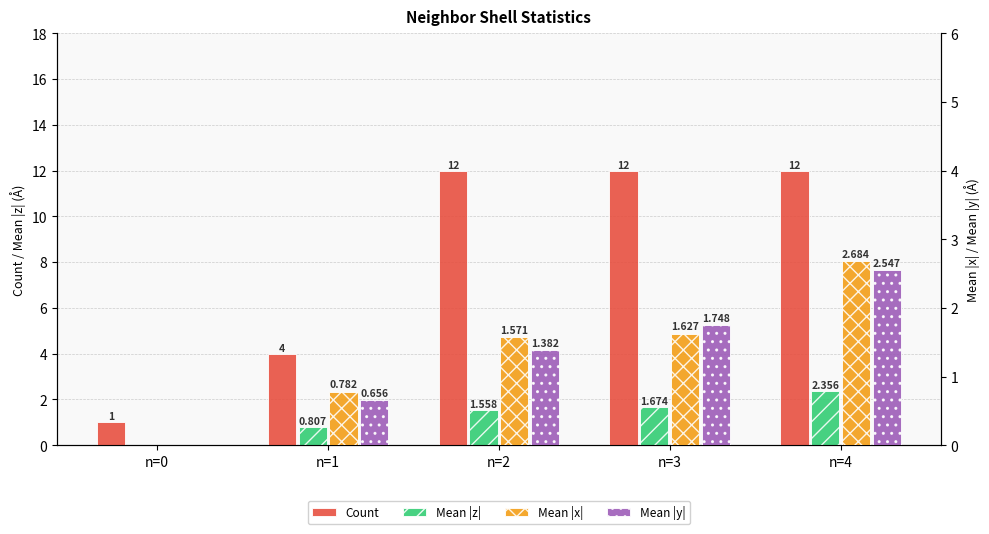

What is the value of the Mean |y| bar at the 5th from the left?

2.5